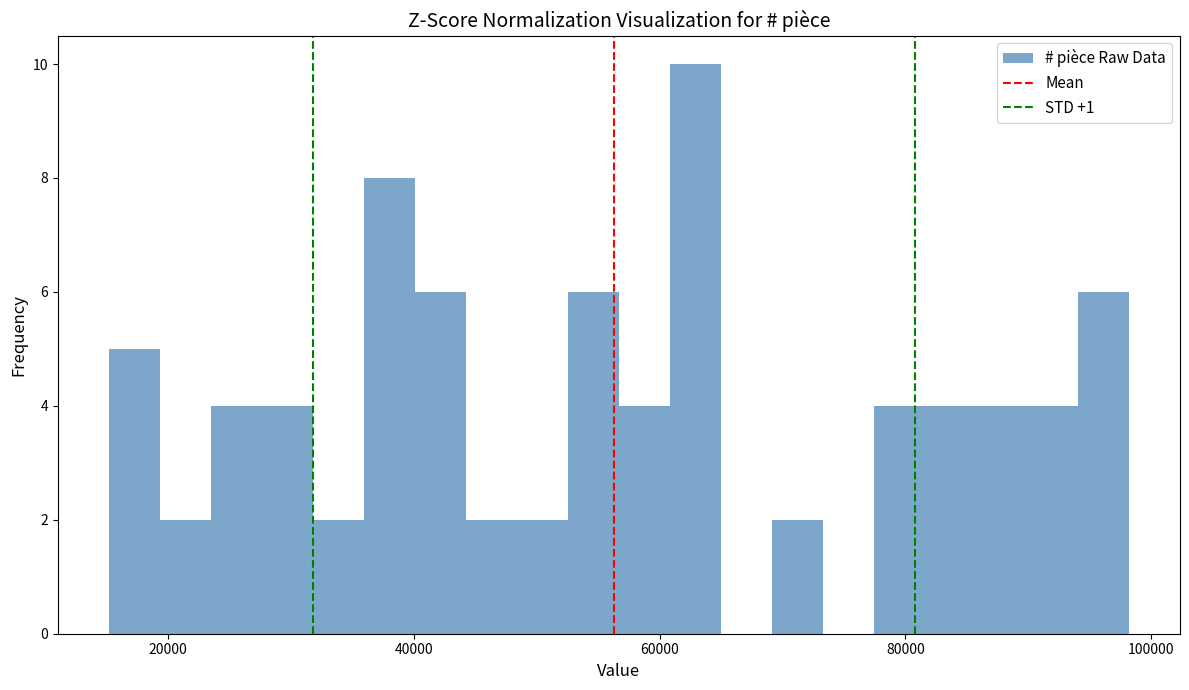

Read against the x-axis, roughly where is the centre of the tallest bar?

62000